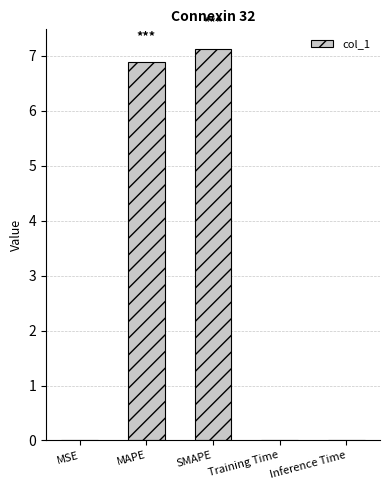

What is the sum of all values?

14.0